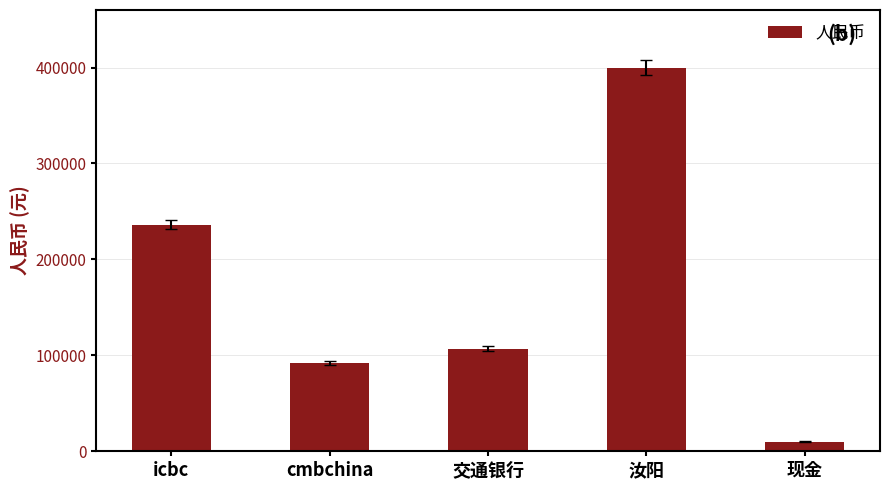

How many data points are less than 107099?

2